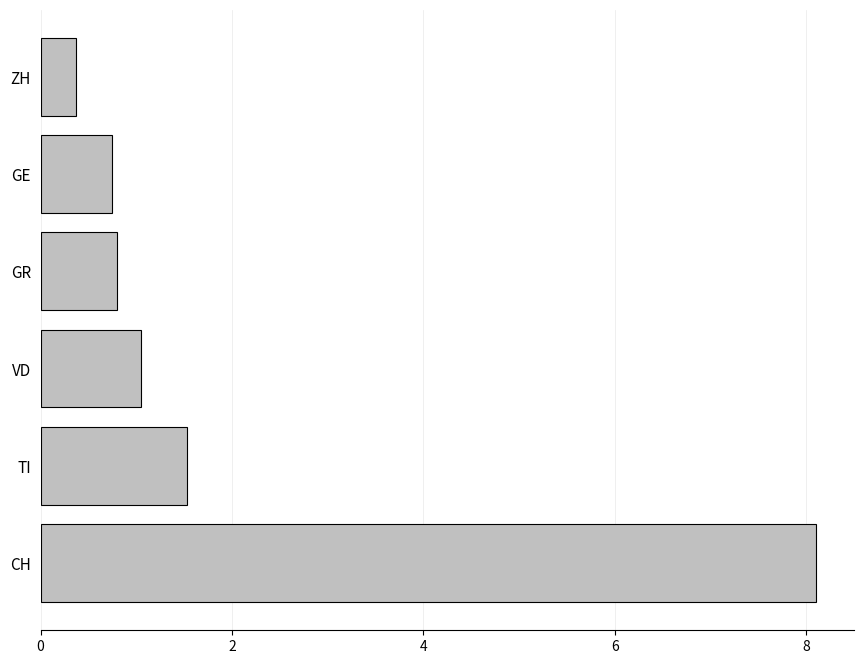

Which category has the highest value across all series?

CH